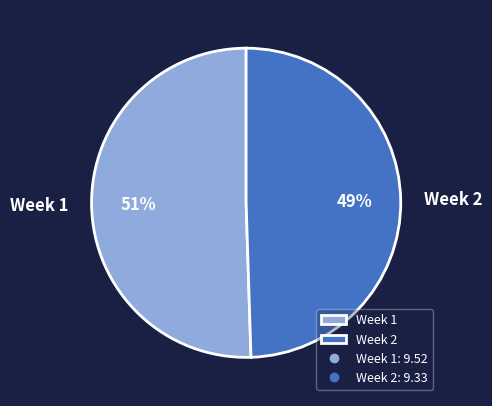

Is the sum of Week 1 and Week 2 greater than half?

Yes